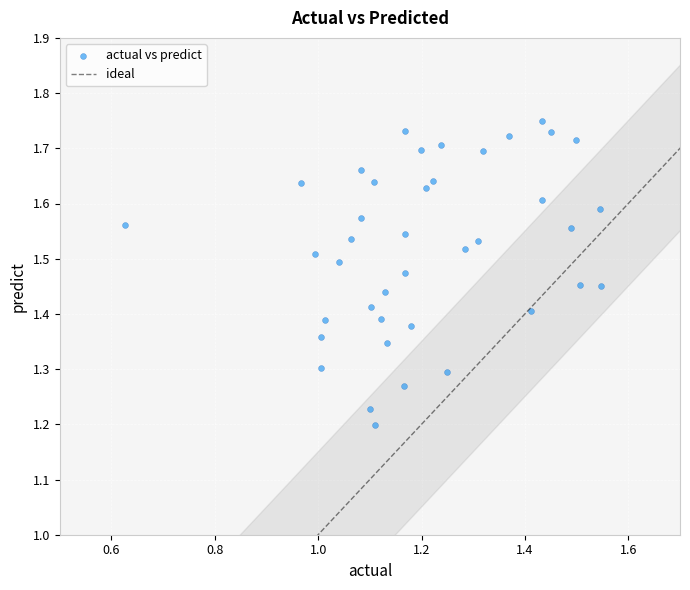

What is the range of Y values (max minus min)?

0.5